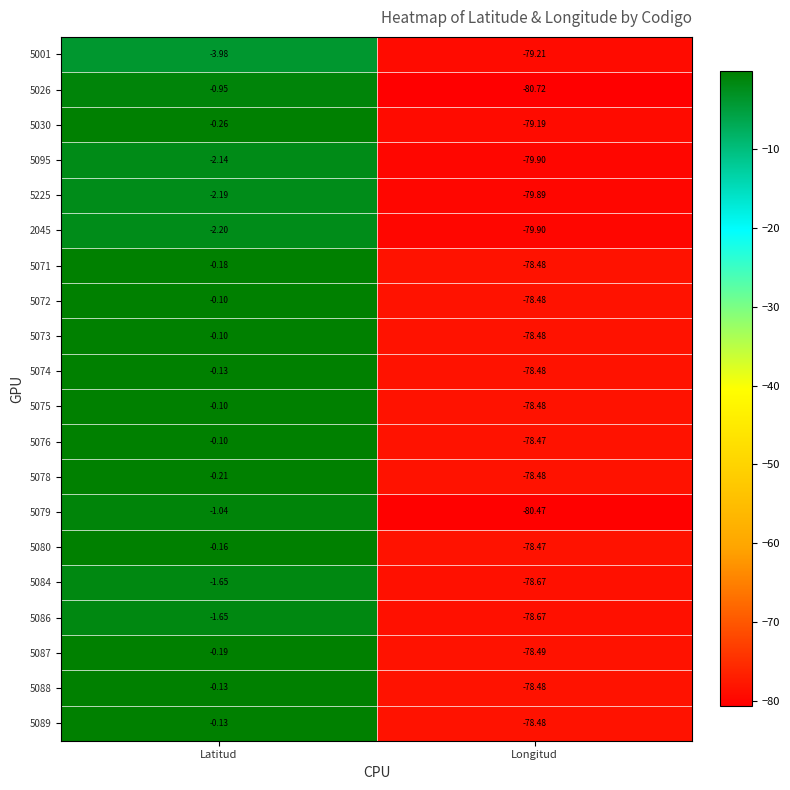

Where is 5078 nearest to the value -39?

Latitud